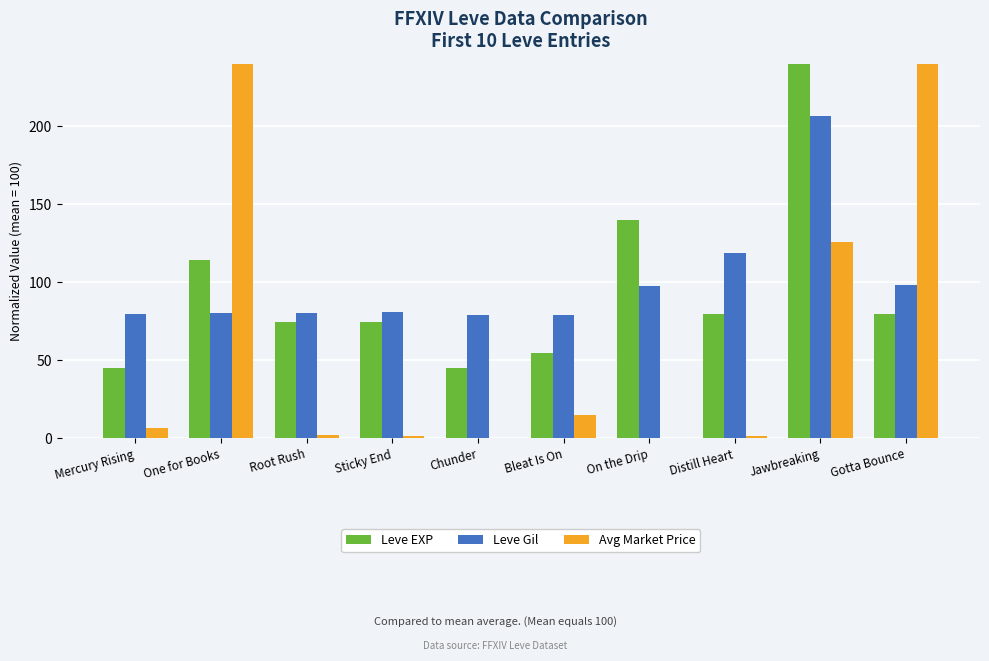

At One for Books, list the series in order from largest to smallest.

Avg Market Price, Leve EXP, Leve Gil